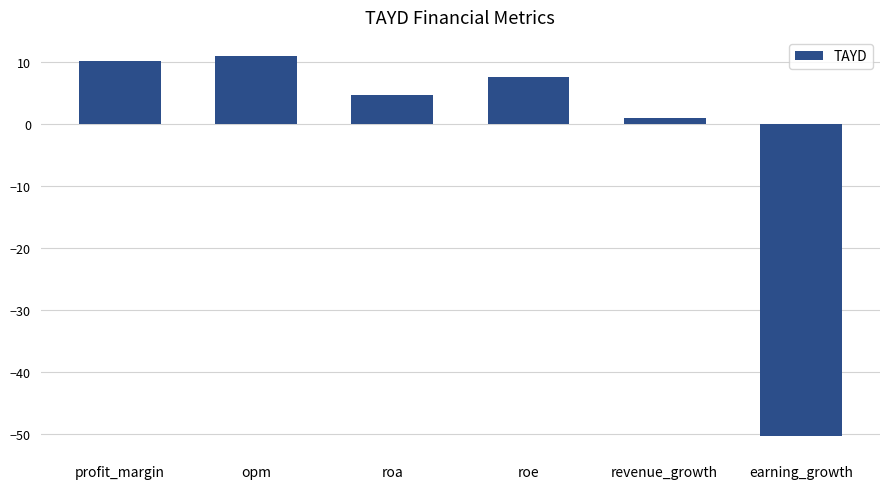

What is the sum of all values?

-16.5